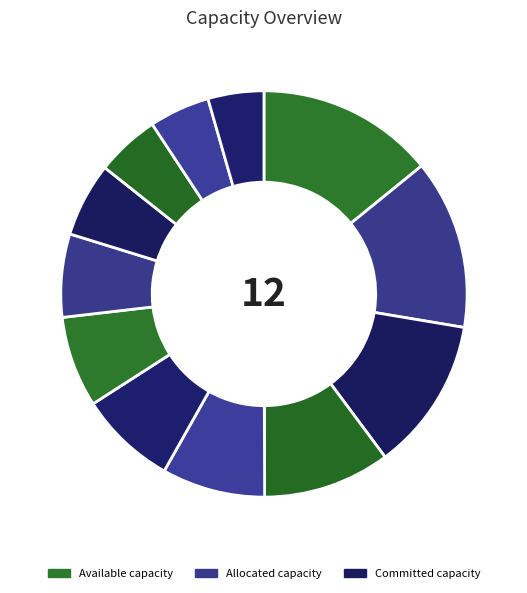

Rank the categories by value from highest to lowest.

0, 1, 2, 3, 4, 5, 6, 7, 8, 9, 10, 11